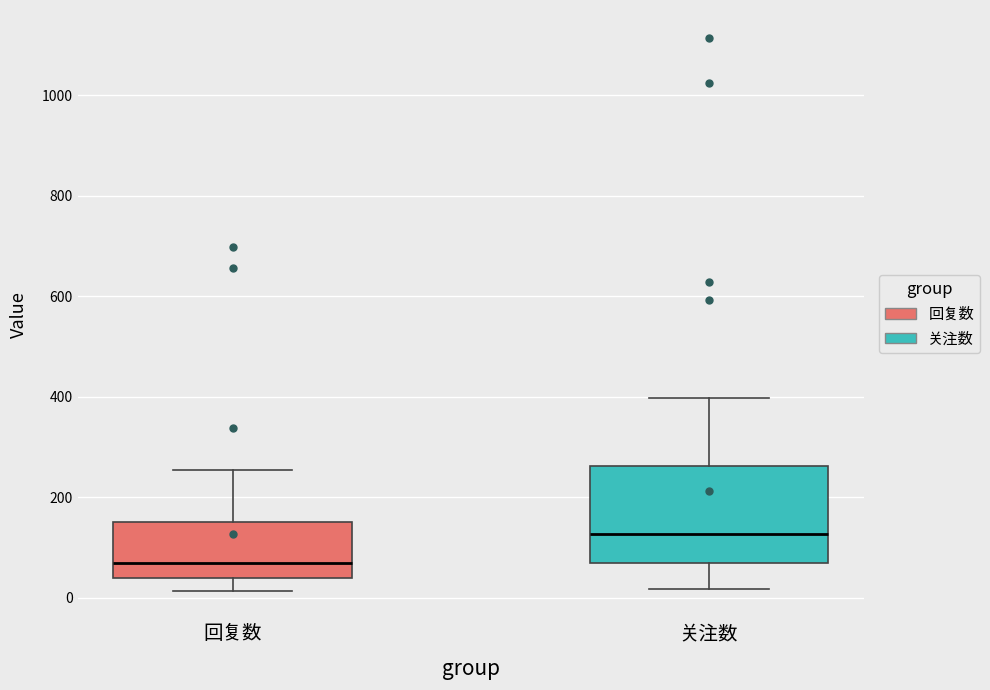

Reading left to right, transcribe this box plot: for each box, give where its median line is, the range the box spans, and where its two whiskers end, as read against the y-axis. The values are not printed on the chart, so give them approximately, as read against the axis.

回复数: median 60, box 40 to 160, whiskers 20 to 260
关注数: median 120, box 60 to 260, whiskers 20 to 400